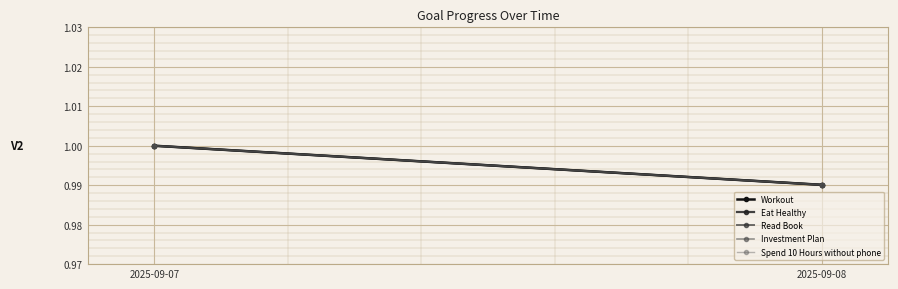

What are all the series names shown in the legend?

Workout, Eat Healthy, Read Book, Investment Plan, Spend 10 Hours without phone